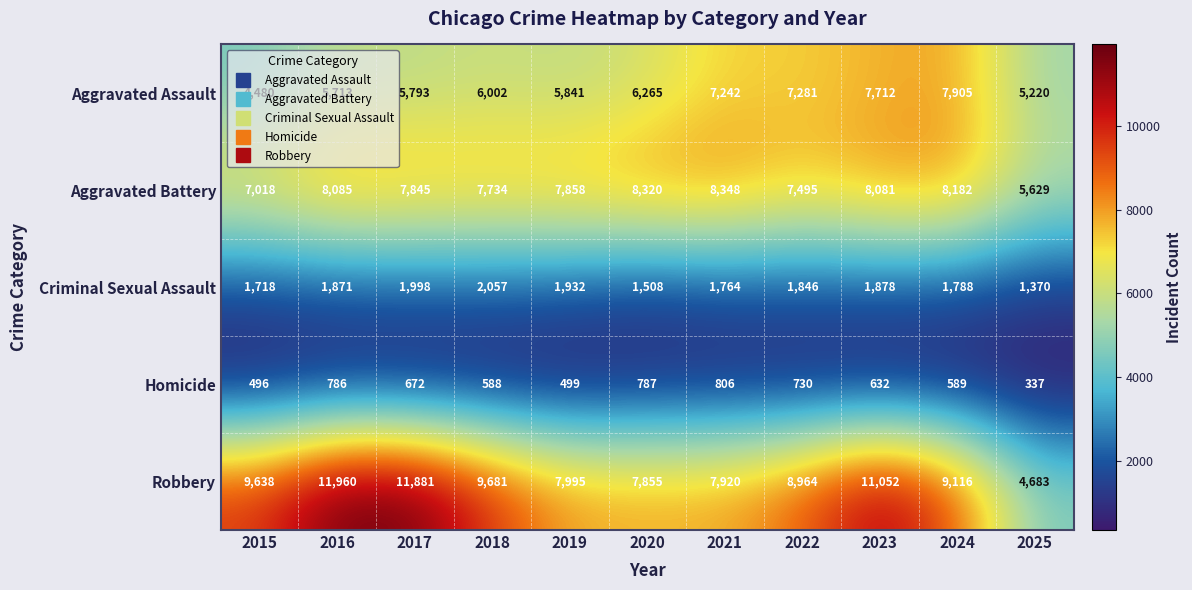

What is the difference between the highest and lowest values at 2016?

11174